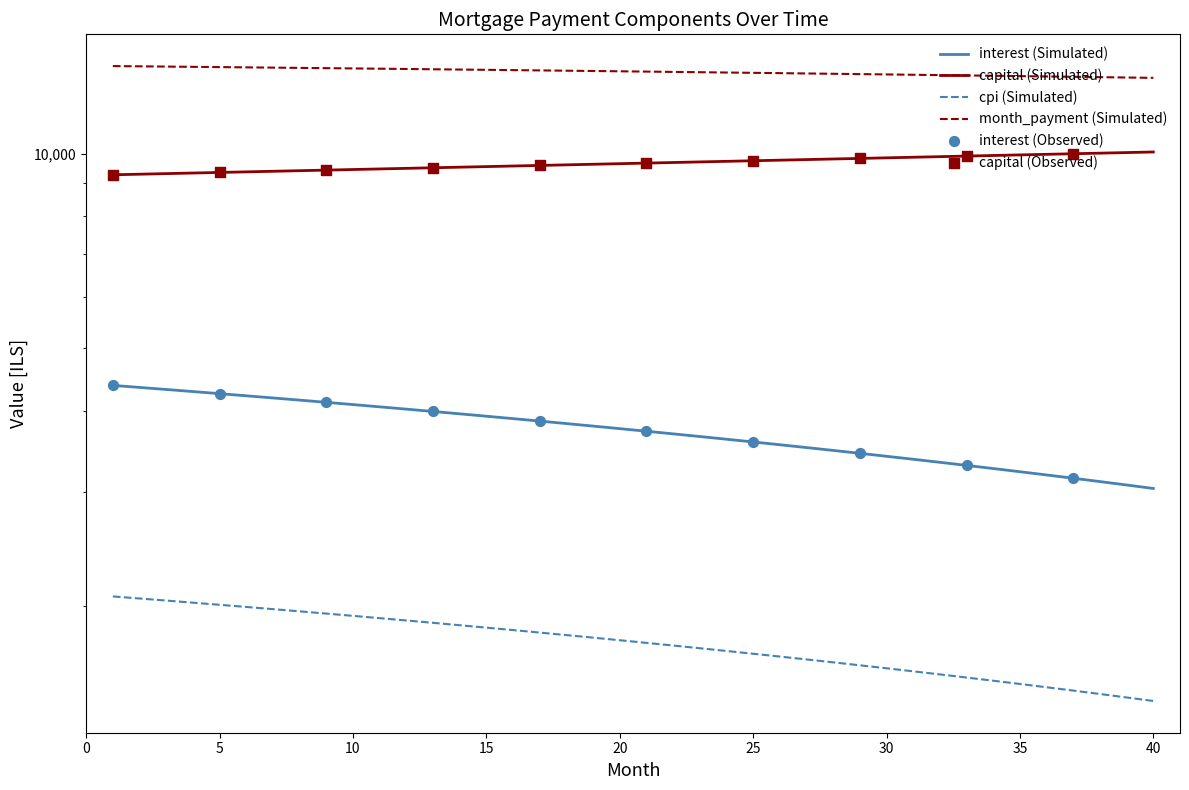

Which series reaches the minimum Y coordinate?

cpi